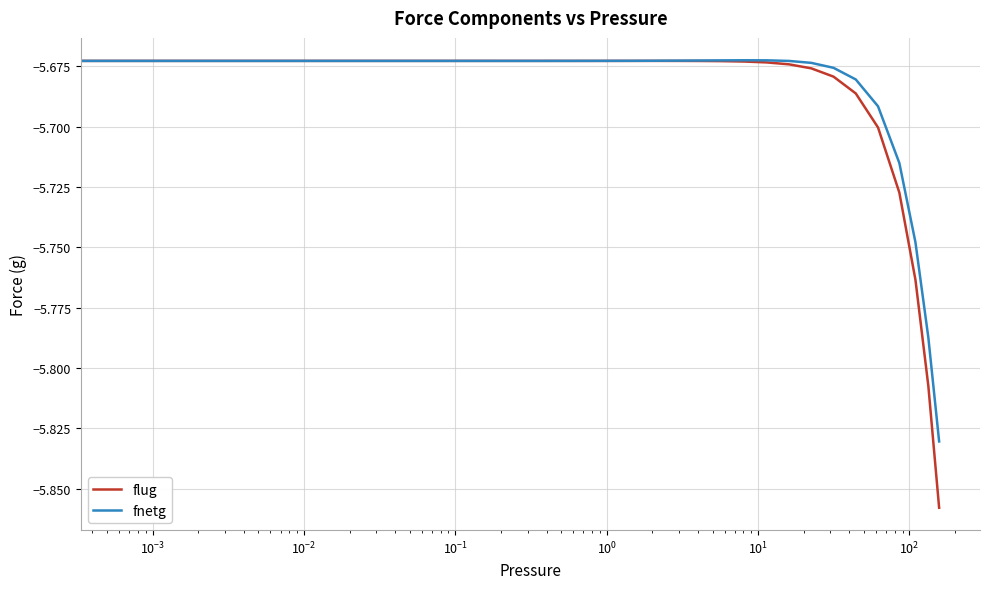

Which series has the largest range (max minus min)?

flug